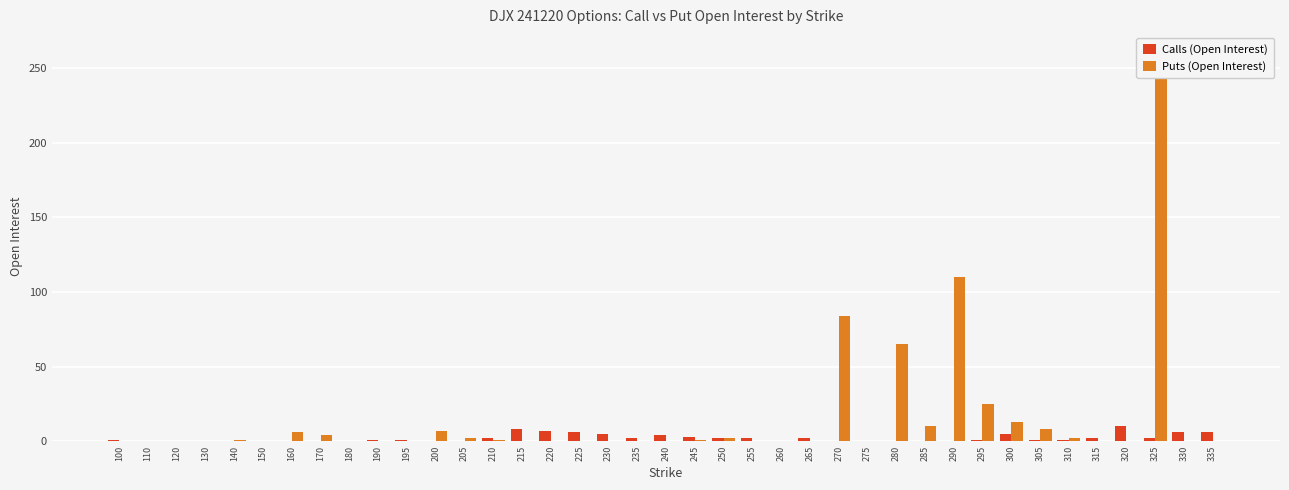

What is the difference between the second highest and second lowest values in the Calls (Open Interest) series?

8